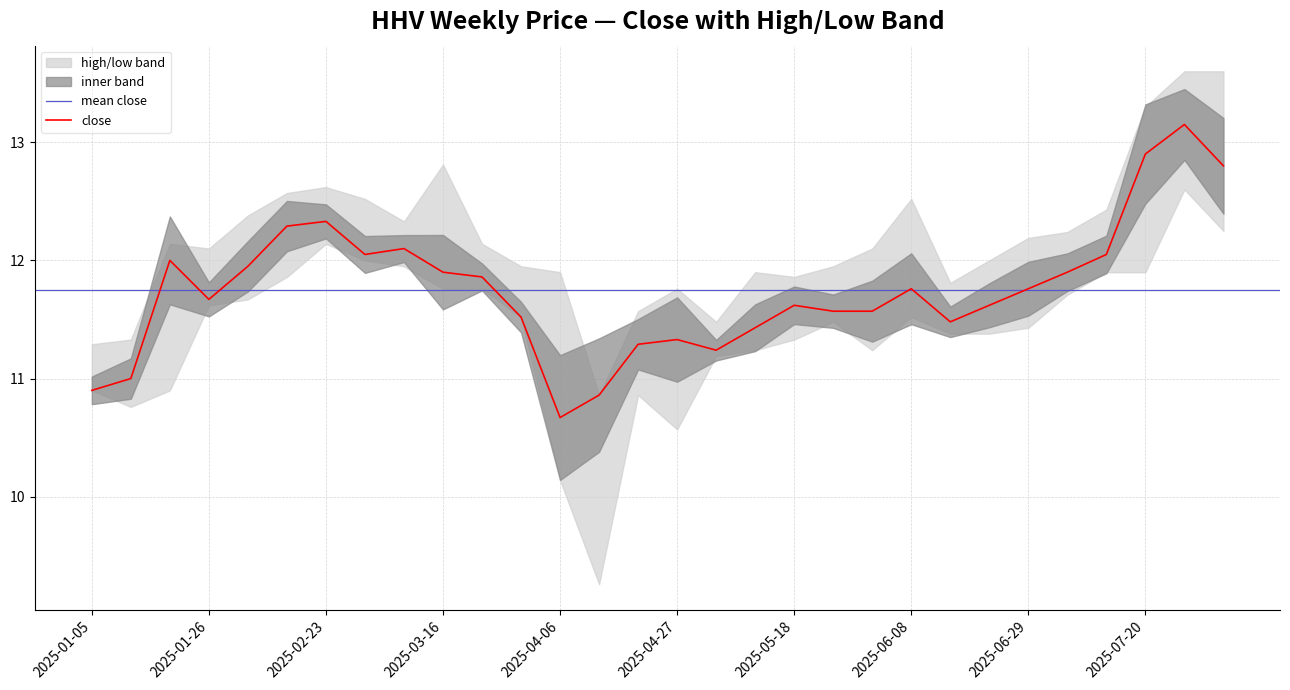

What is the average value of the high series?

12.2